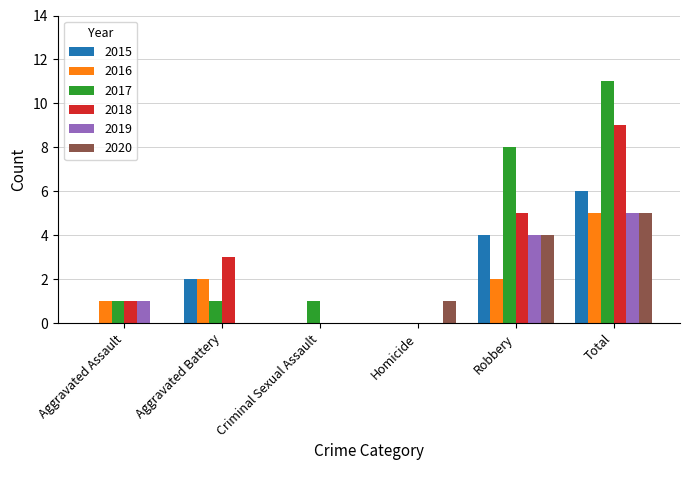

Which series has the largest total across all categories?

2017